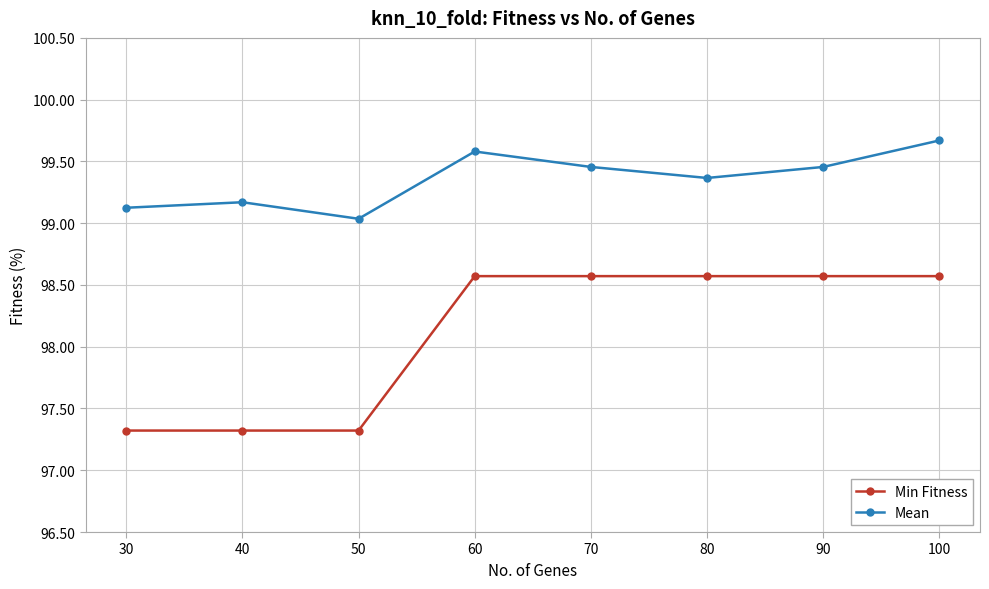

True or false: Min Fitness and Mean cross at least once.

False